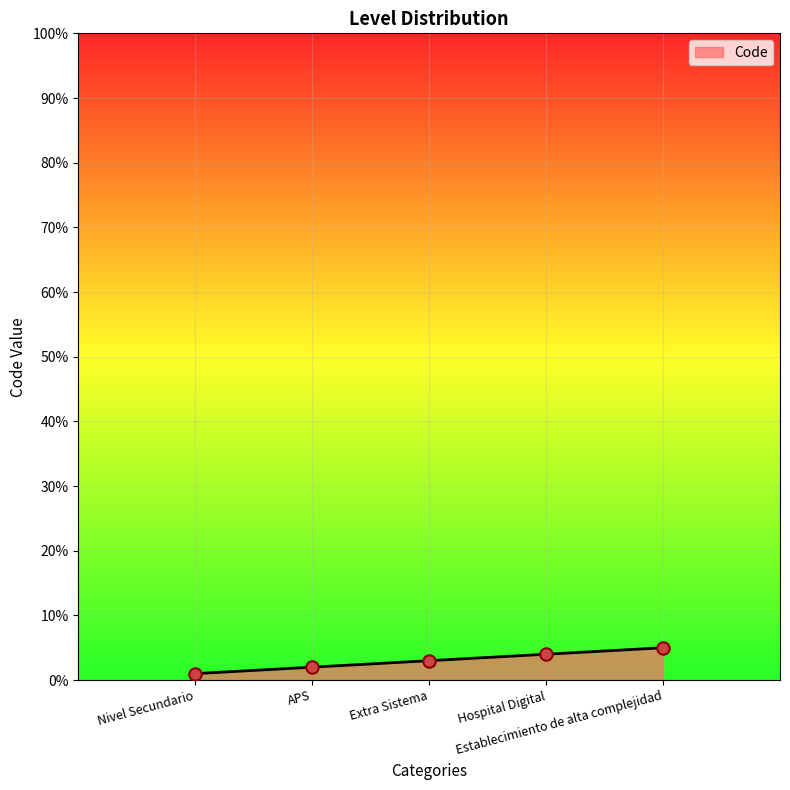

Which has a higher value, Extra Sistema or Nivel Secundario?

Extra Sistema